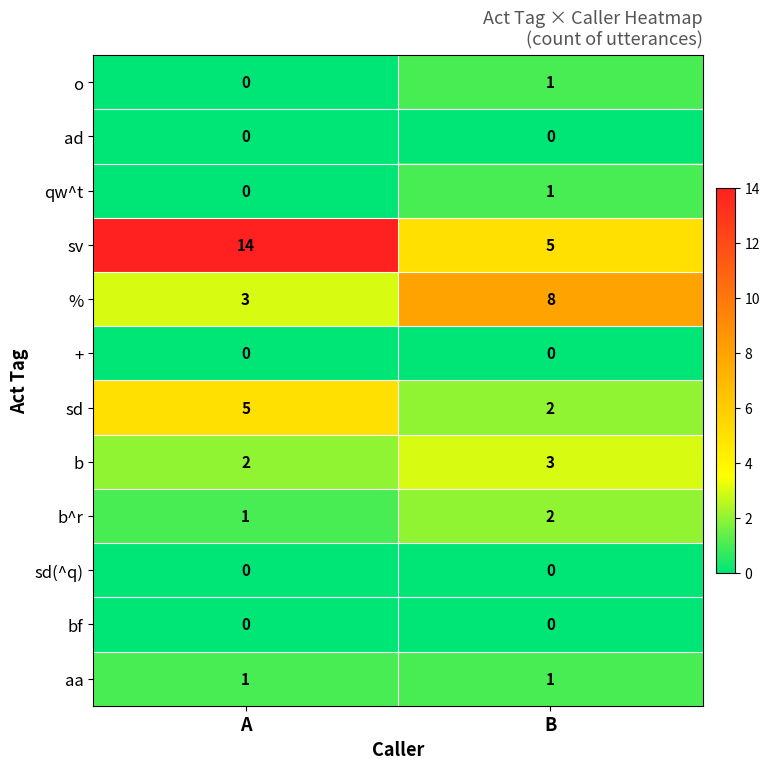

How many series are shown in this chart?

12